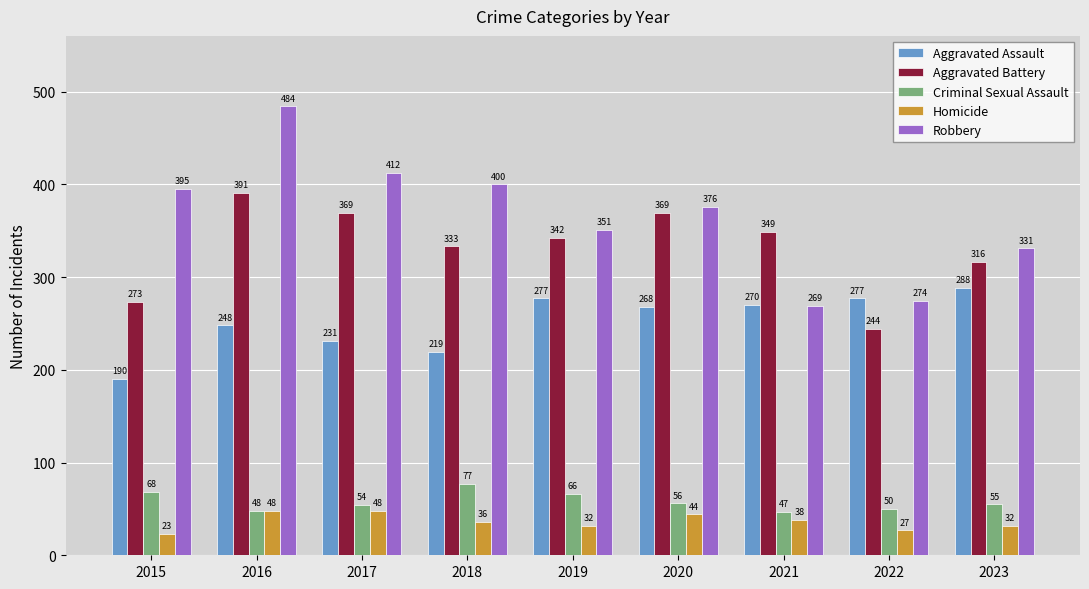

Which category has the lowest value in the Homicide series?

2015